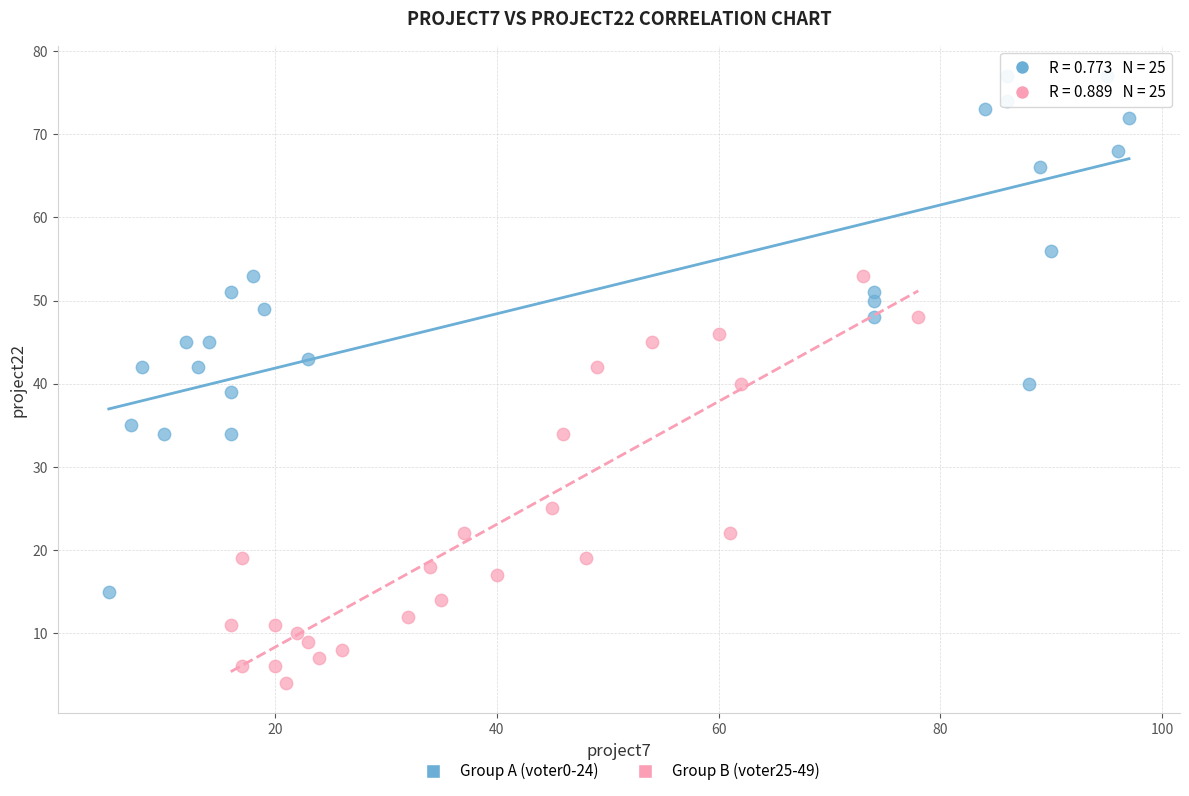

Which series reaches the minimum Y coordinate?

Group B (voter25-49)